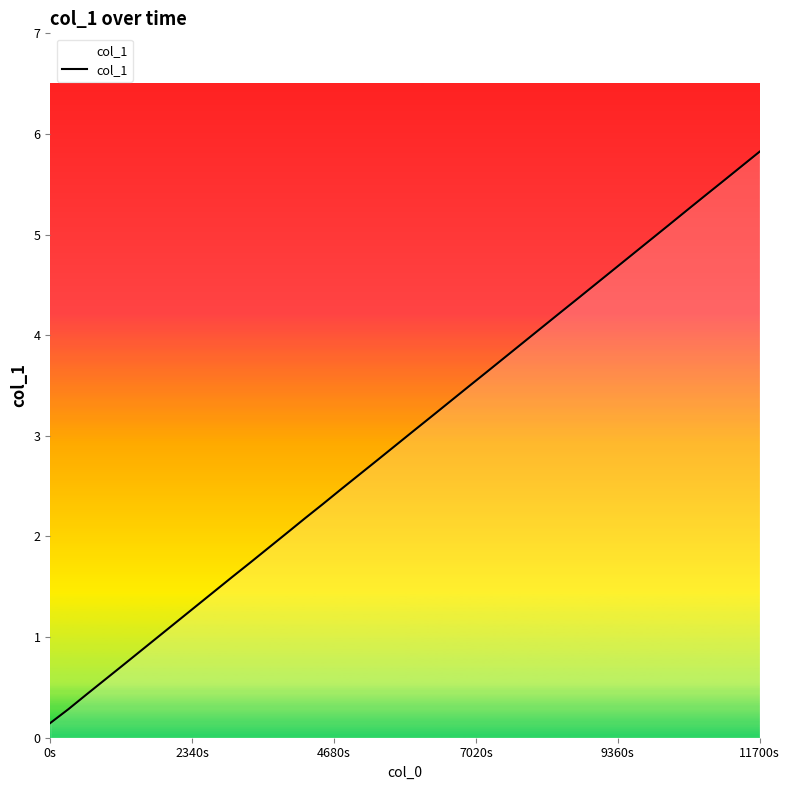

Reading right to left, list all the values displayed in this chart.

5.8	5.7	5.5	5.4	5.2	5.1	4.9	4.8	4.7	4.5	4.4	4.2	4.1	3.9	3.8	3.6	3.5	3.3	3.2	3.1	2.9	2.8	2.6	2.5	2.3	2.2	2.0	1.9	1.7	1.6	1.5	1.3	1.2	1.0	0.9	0.7	0.6	0.4	0.3	0.1